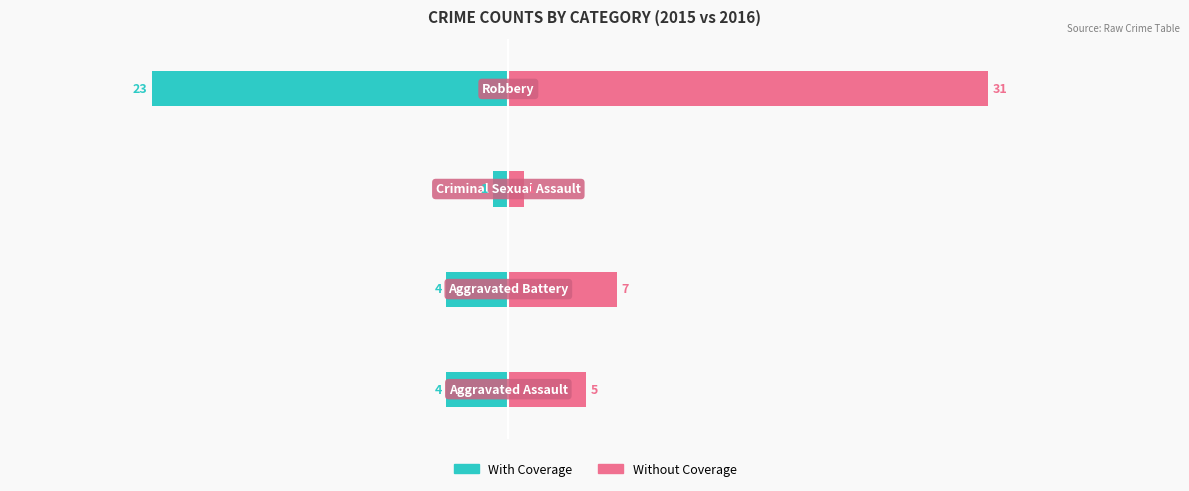

How many bars are there in total?

8